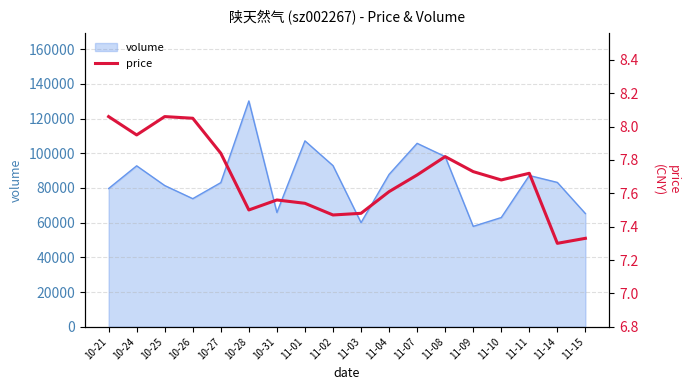

True or false: the data has more than 1 interior local peaks.

True